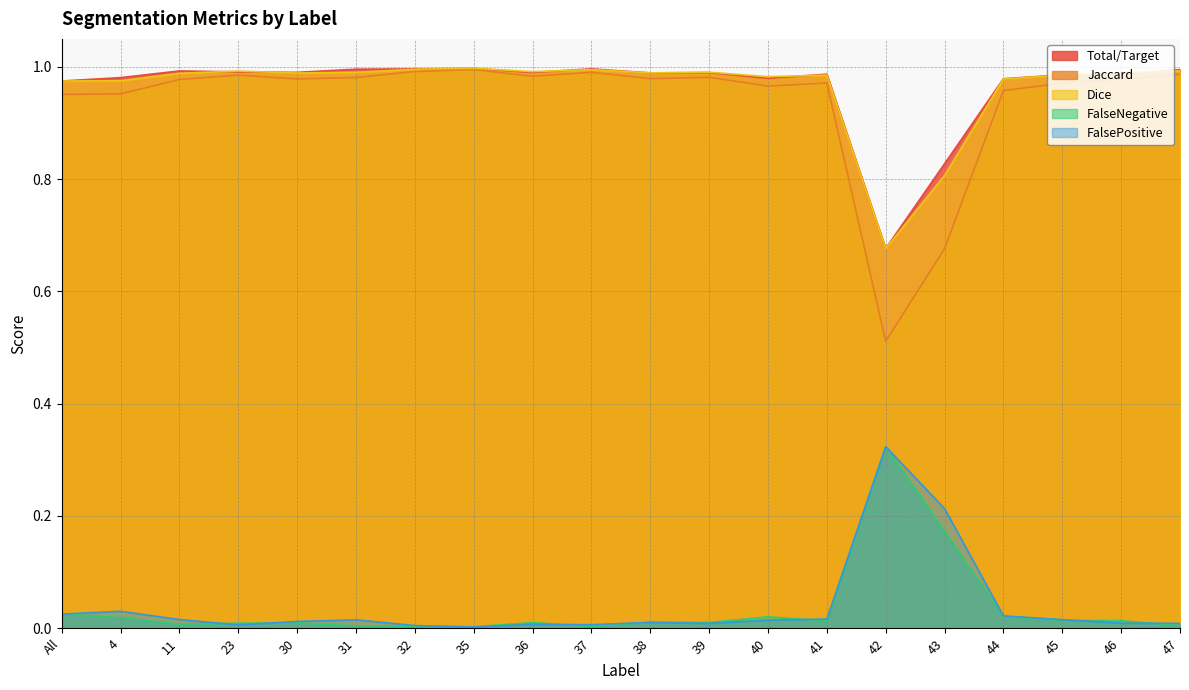

True or false: Jaccard and FalsePositive cross at least once.

False